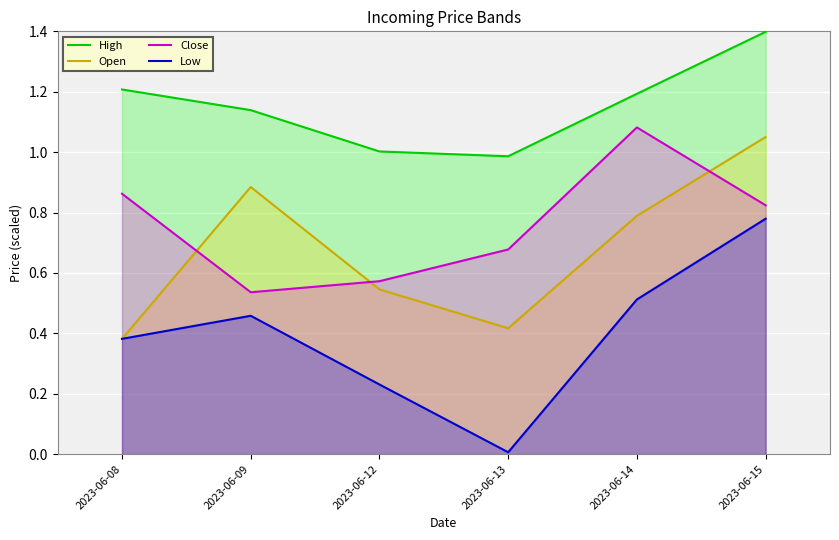

Reading right to left, transcribe all the data shown in this chart.

High: 1.4	1.2	1.0	1.0	1.1	1.2
Open: 1.0	0.8	0.4	0.5	0.9	0.4
Close: 0.8	1.1	0.7	0.6	0.5	0.9
Low: 0.8	0.5	0.0	0.2	0.5	0.4